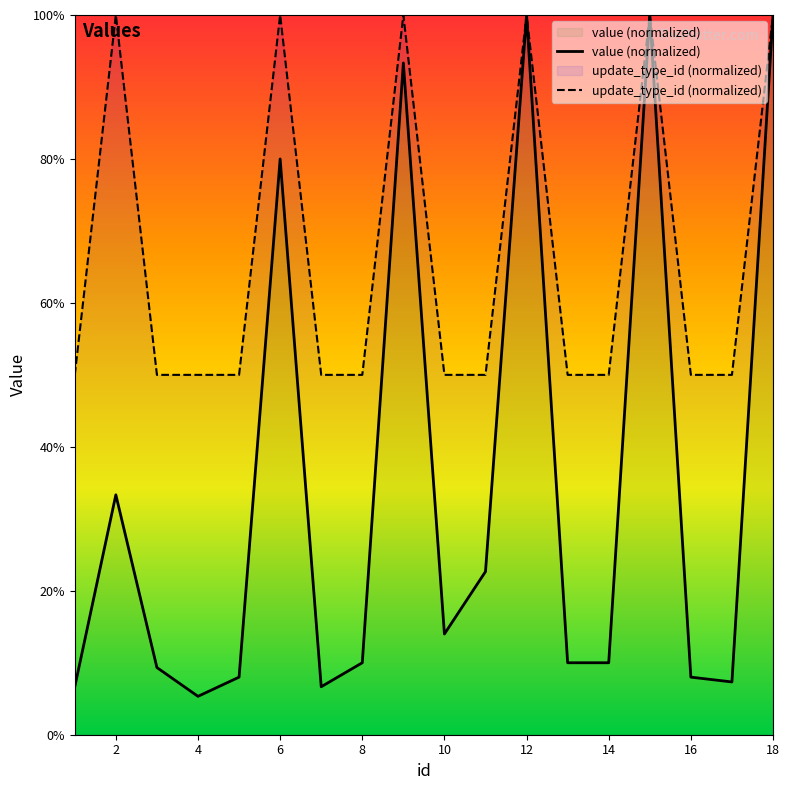

At which category does update_type_id (normalized) reach its first local peak?

2